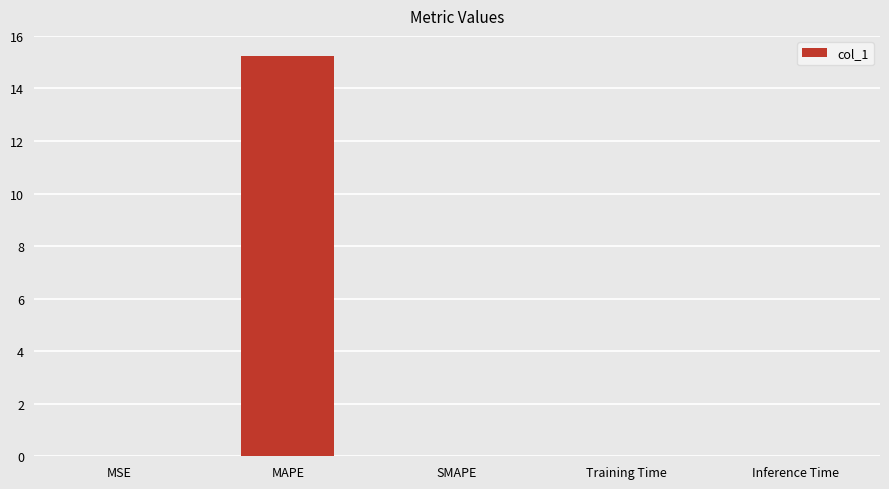

What is the sum of all values?

15.3